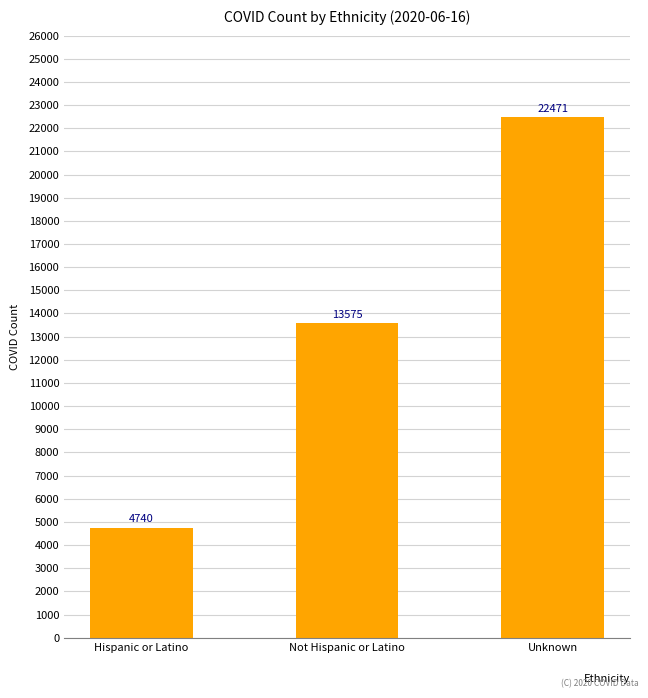

List the labels in order of value, smallest first.

Hispanic or Latino, Not Hispanic or Latino, Unknown